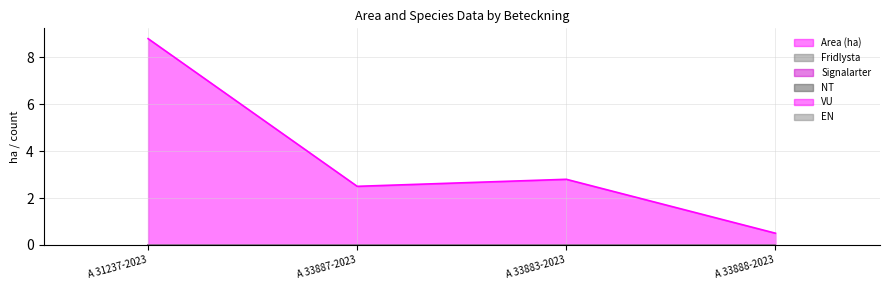

What is the total value across all series at A 33883-2023?

2.8